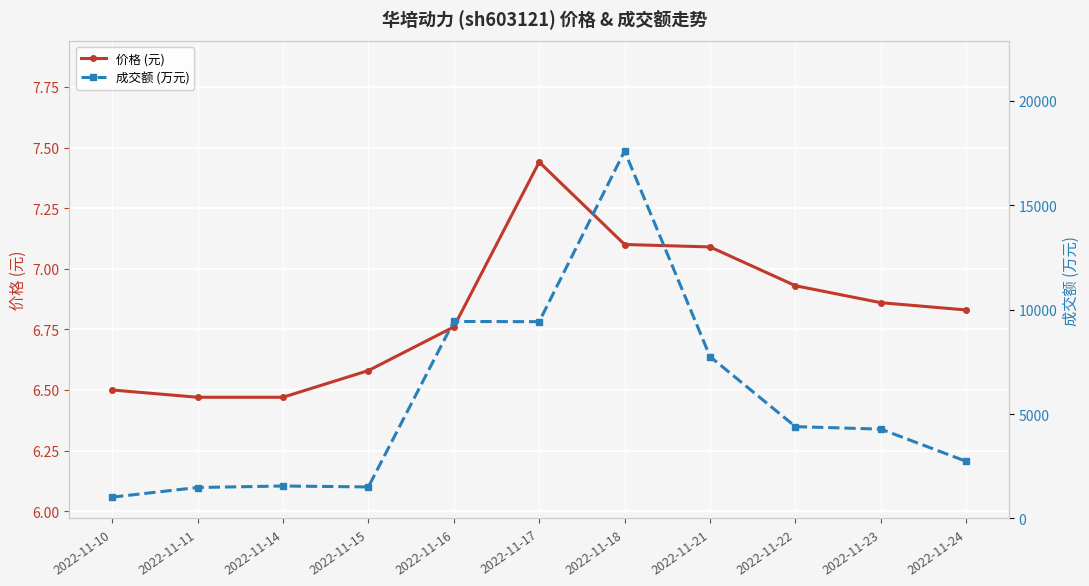

Reading left to right, list all the values displayed in this chart.

价格 (元): 6.5	6.5	6.5	6.6	6.8	7.4	7.1	7.1	6.9	6.9	6.8
成交额 (万元): 1021.0	1483.0	1555.0	1510.0	9428.0	9419.0	17584.0	7749.0	4396.0	4277.0	2733.0